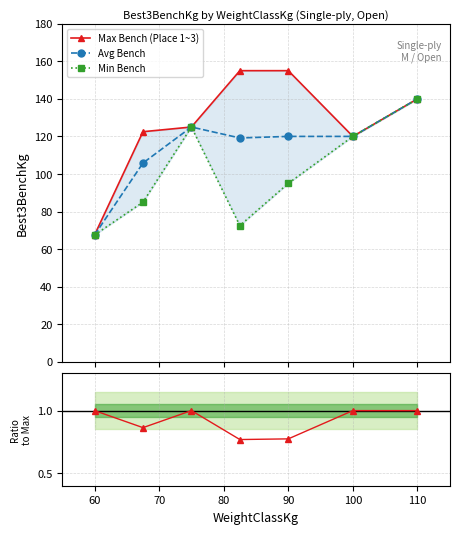

At which label does Avg Bench reach its peak?

110